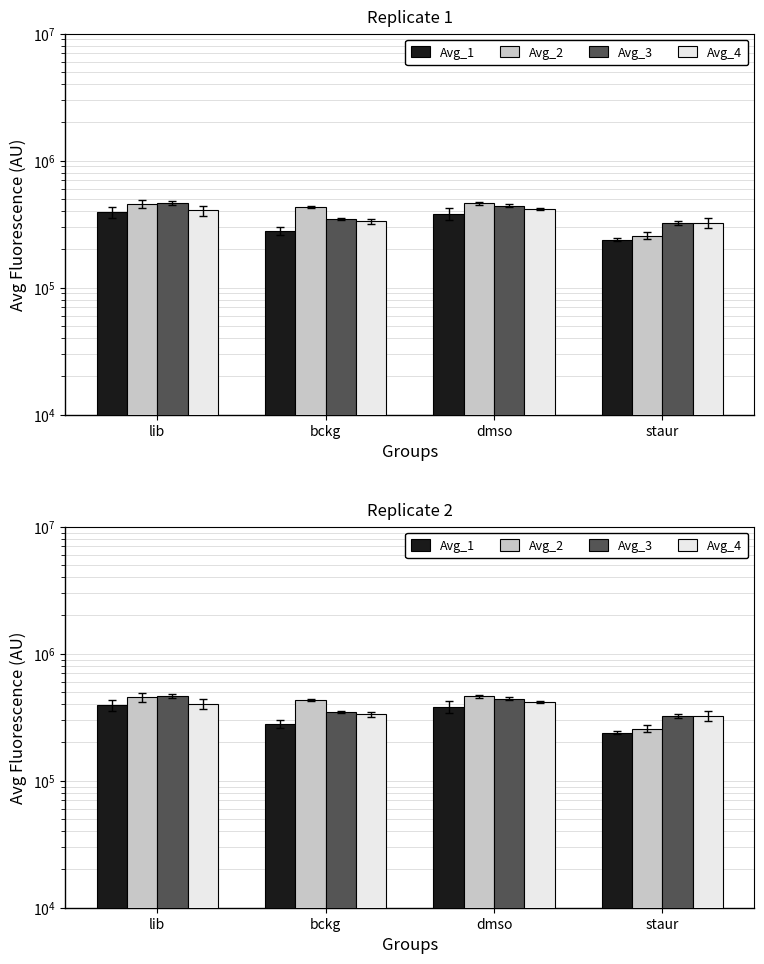

How many groups of bars are there?

4